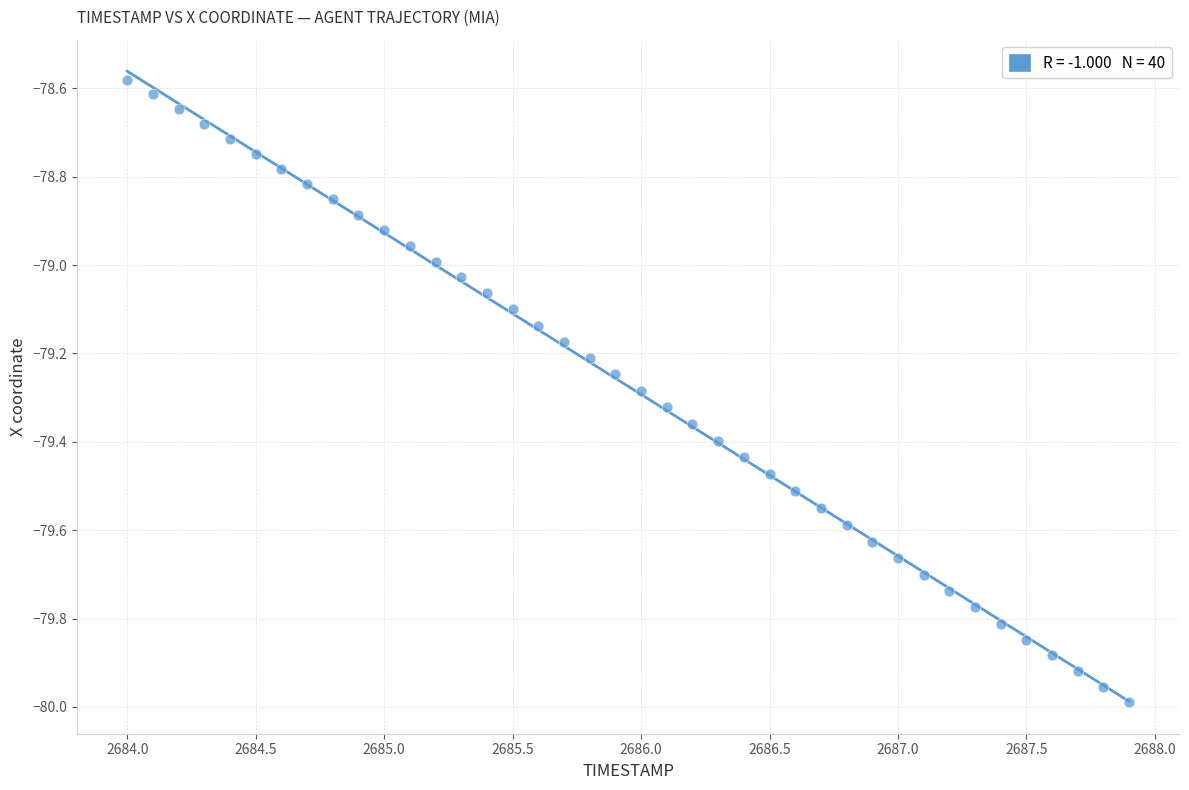

What is the range of X values (max minus min)?

3.9